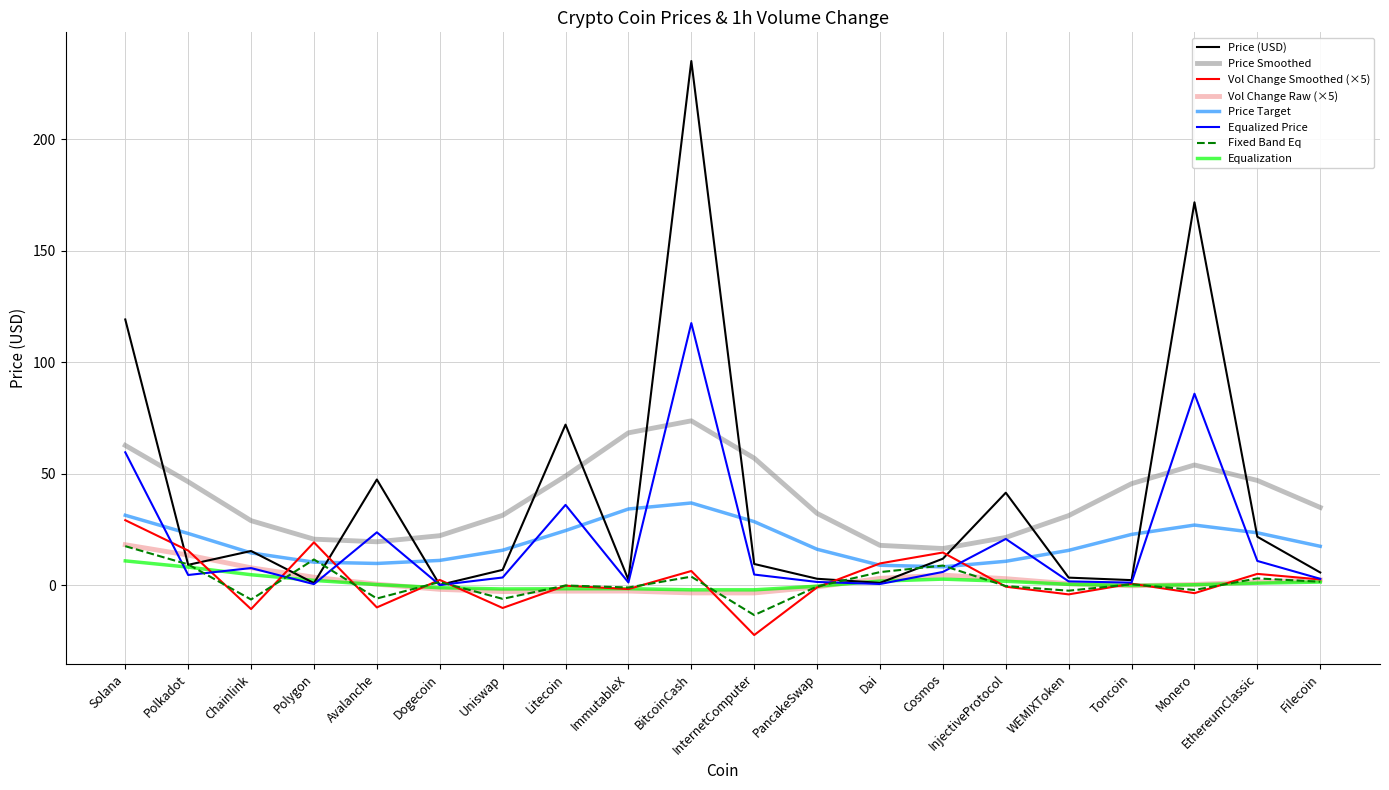

How many distinct data groups are displayed?

8